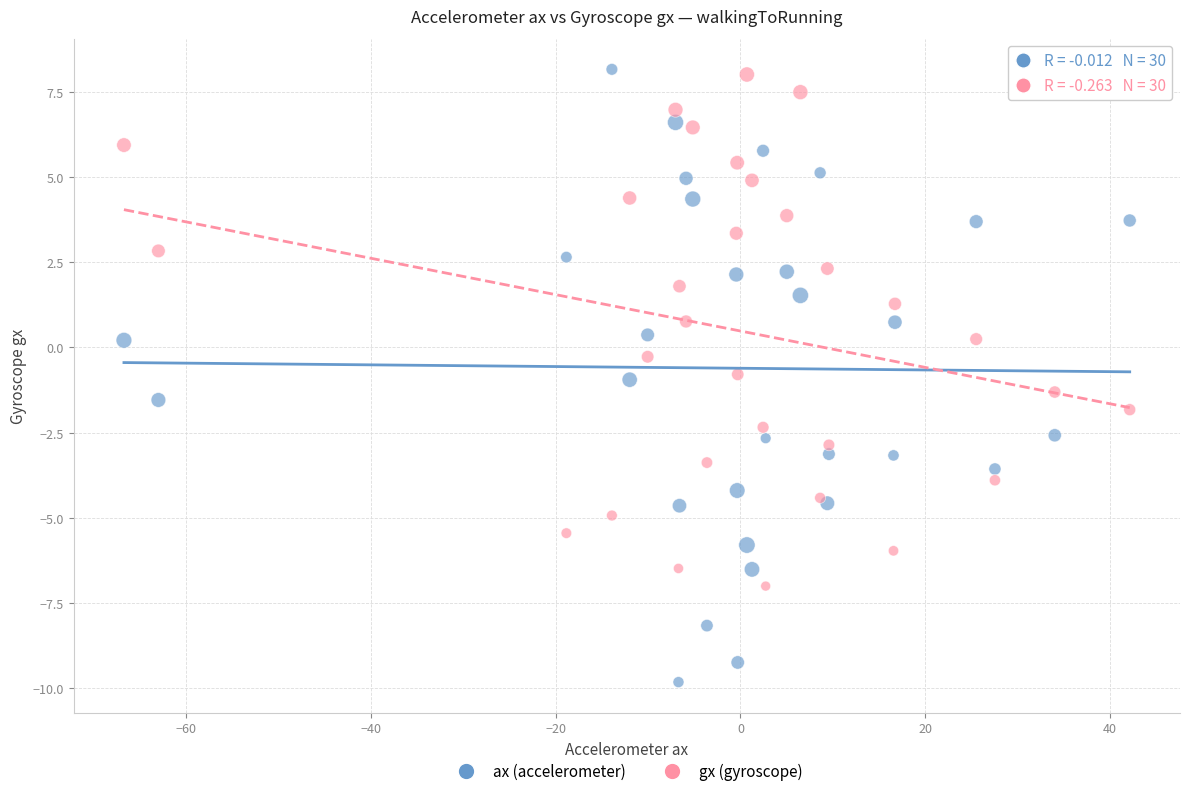

What is the X range (max minus min) for the scatter plot?

108.8